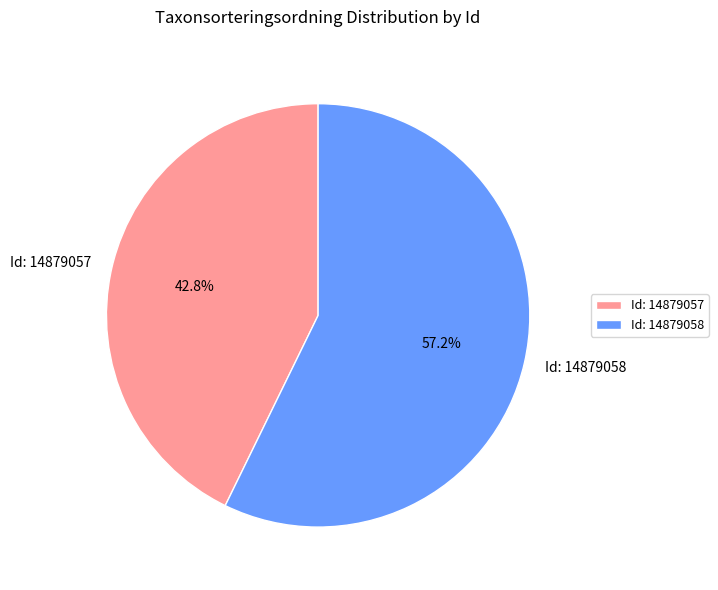

What is the ratio of the value at Id: 14879057 to the value at Id: 14879058?

0.7